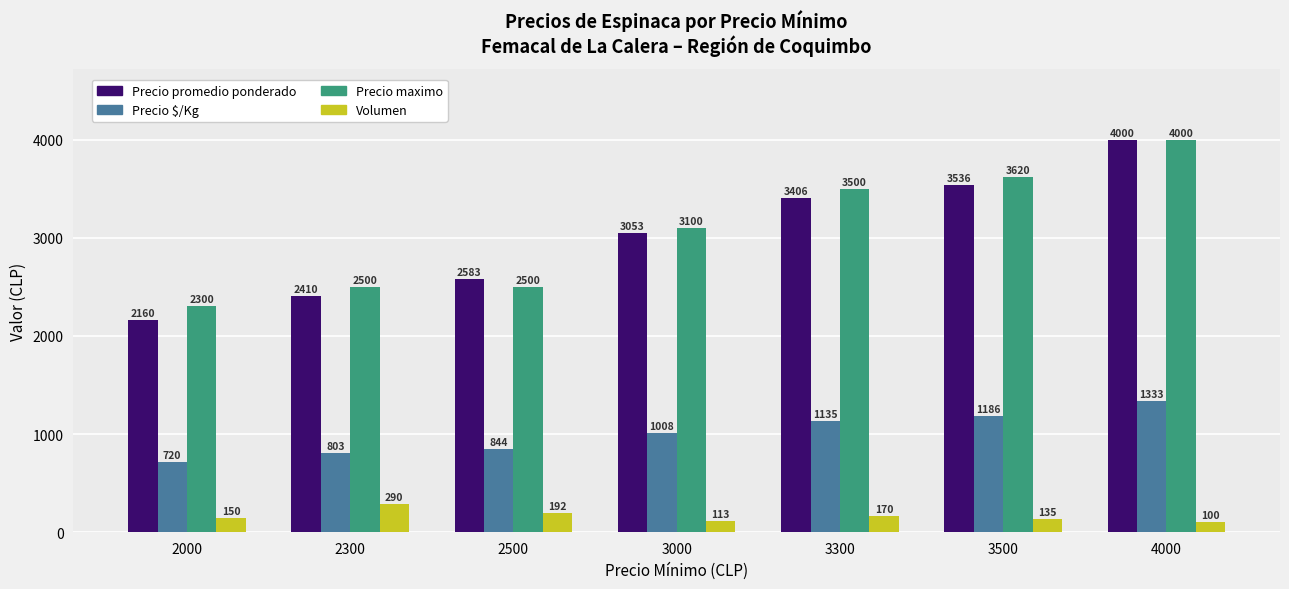

What is the approximate value of Precio $/Kg at 3500, to the nearest 100?

1200